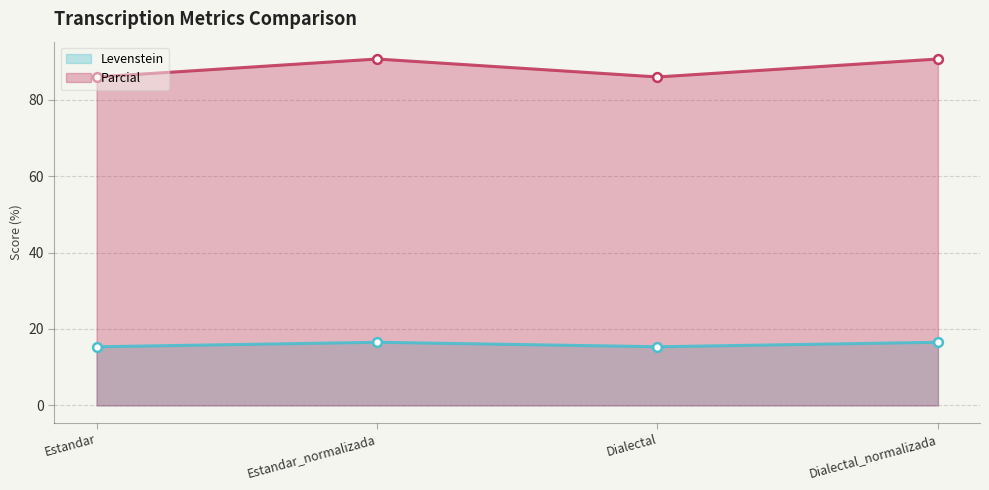

At how many categories does at least one series exceed 40?

4